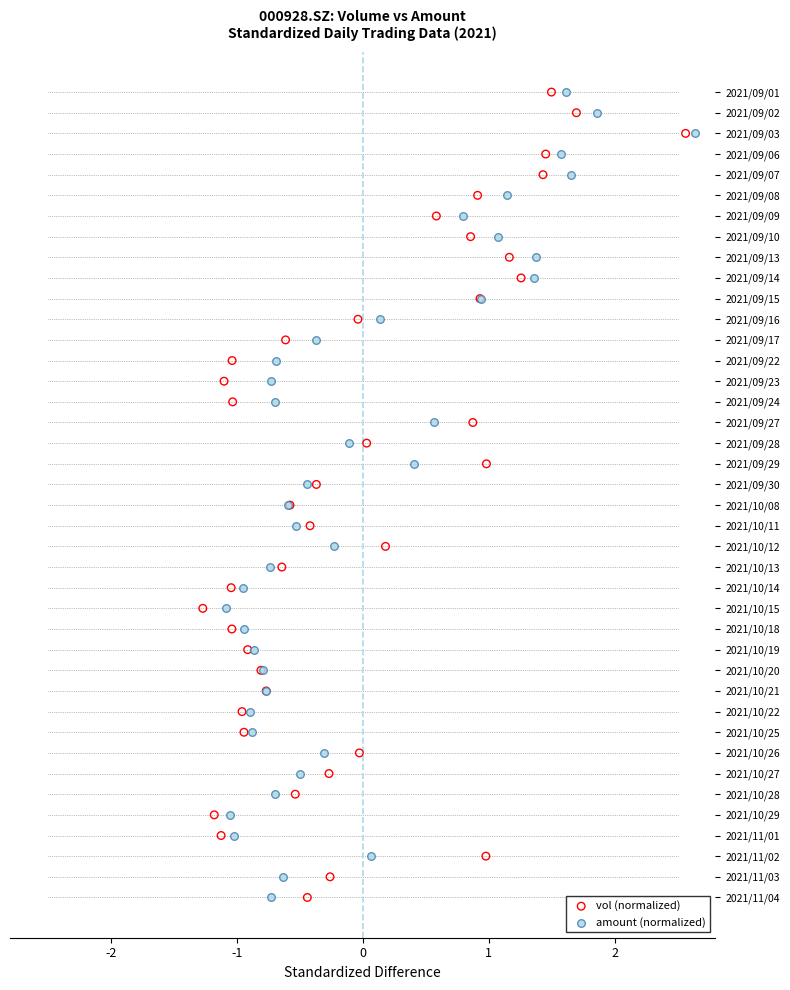

What are all the series names shown in the legend?

vol (normalized), amount (normalized)